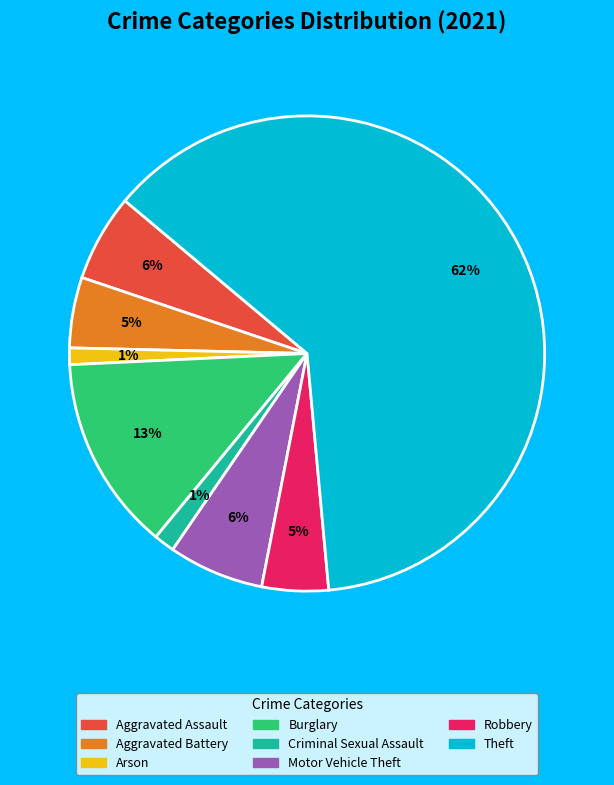

To the nearest percent, what is the average slice percentage?

12%